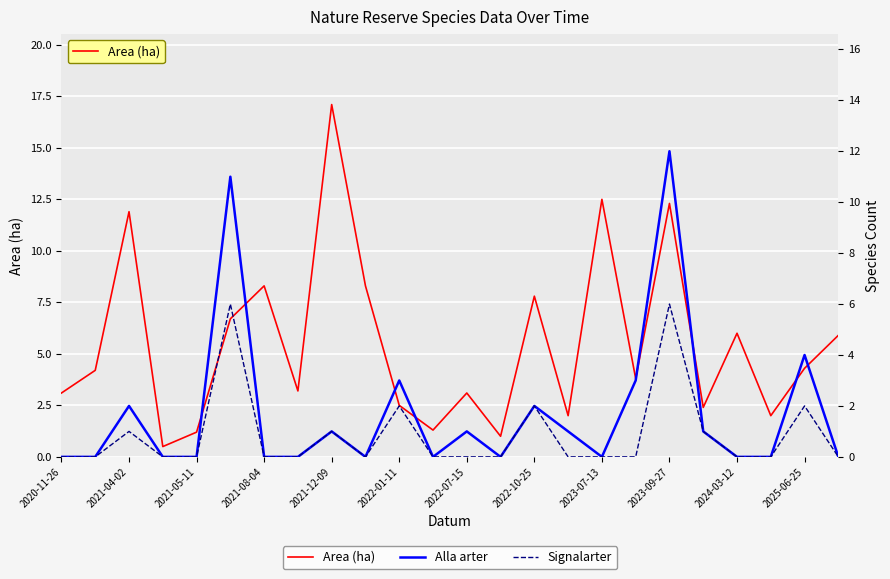

True or false: Area (ha) and Signalarter cross at least once.

False